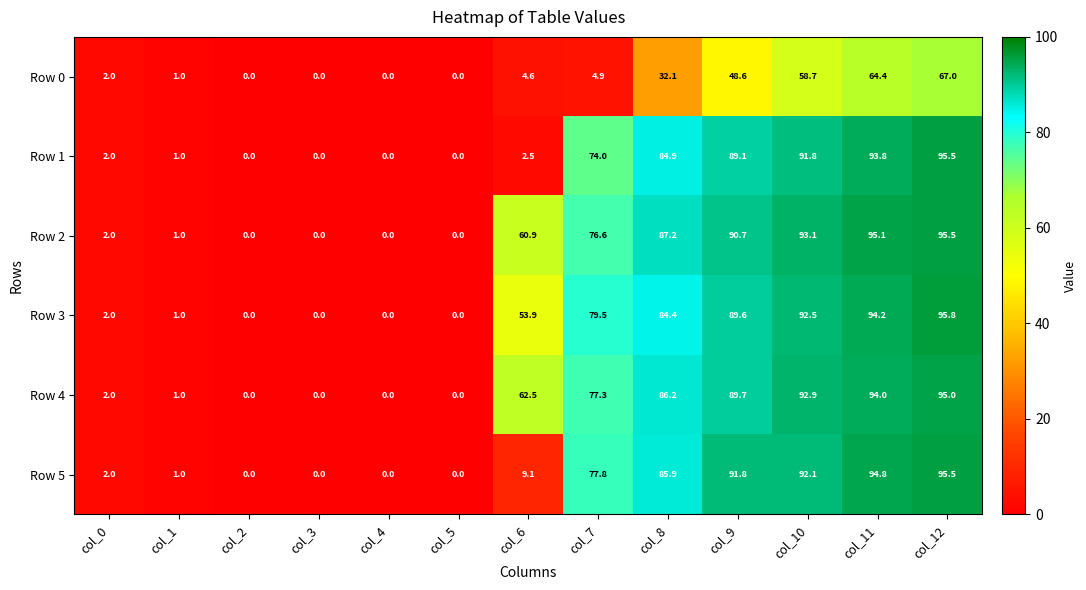

What is the difference between the maximum and minimum values in the Row 4 series?

95.0